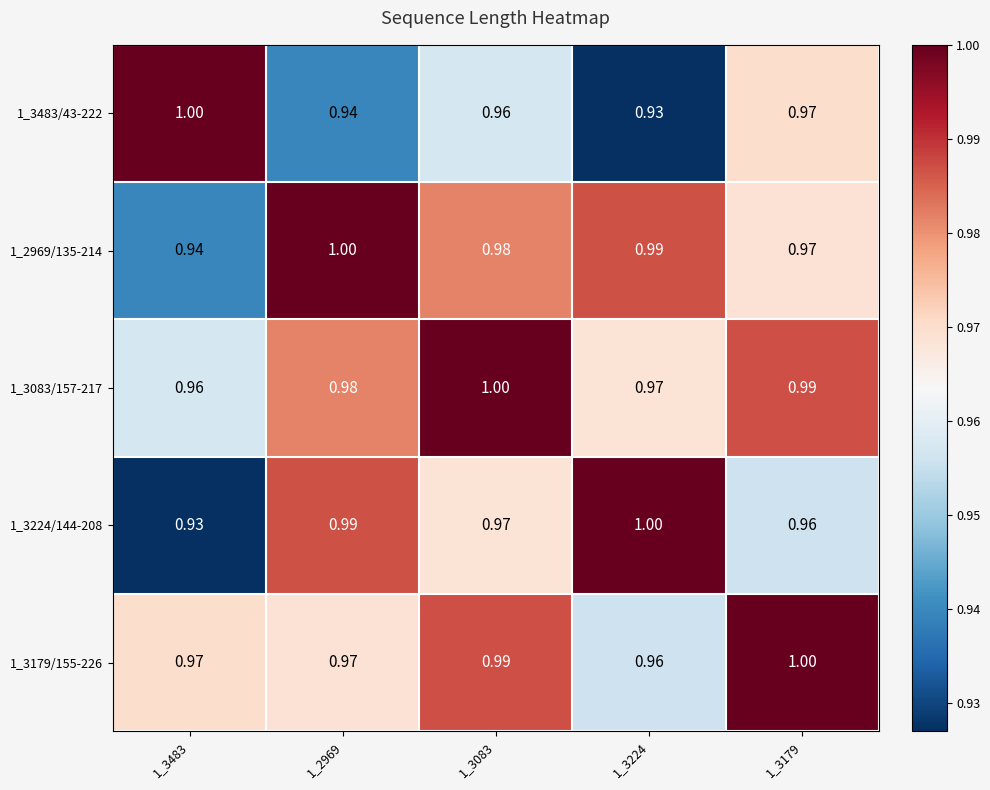

Is the value of 1_3179/155-226 at 1_3483 greater than the value of 1_2969/135-214 at 1_2969?

No